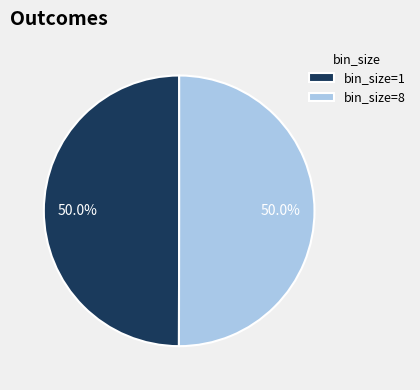

What is the total percentage of bin_size=1 and bin_size=8?

100.0%